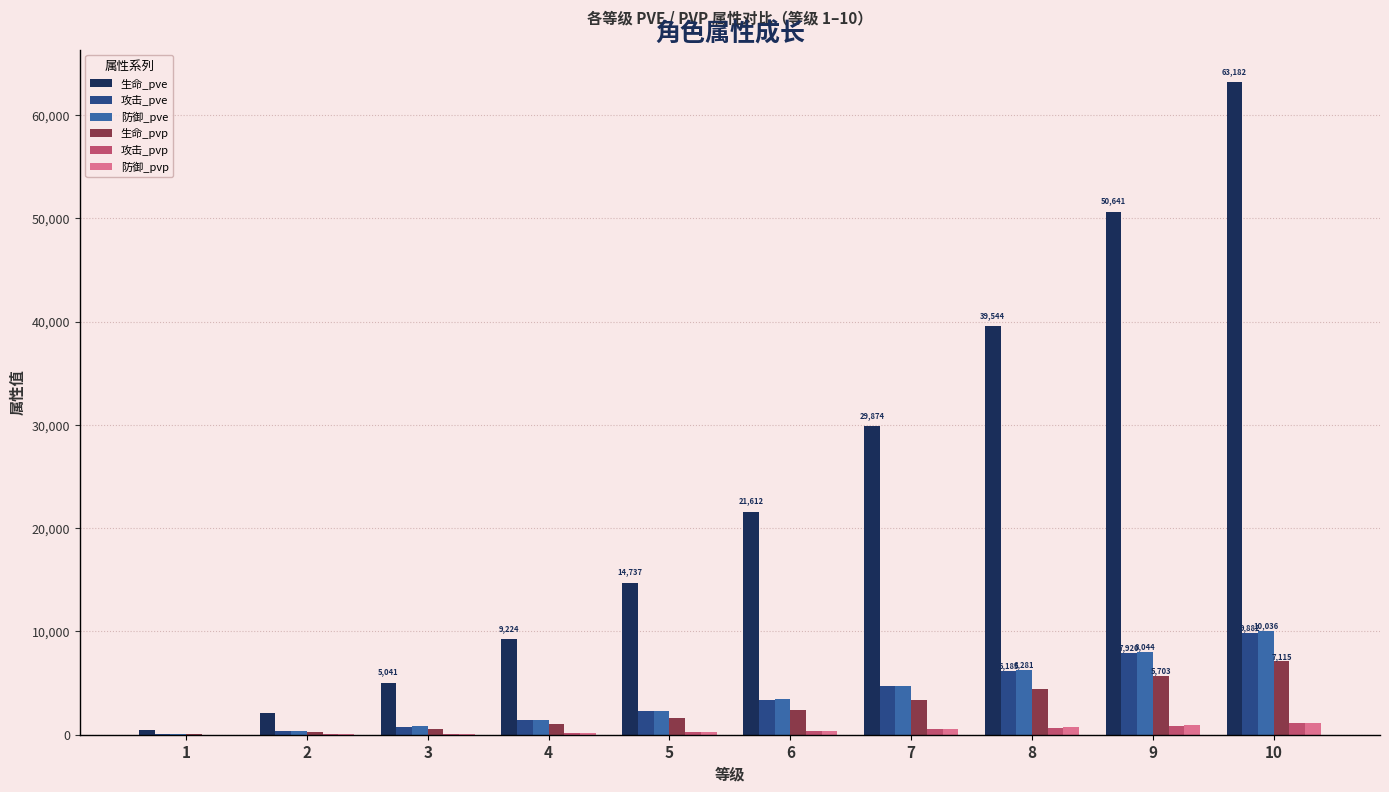

What is the average value of the 生命_pvp series?

2663